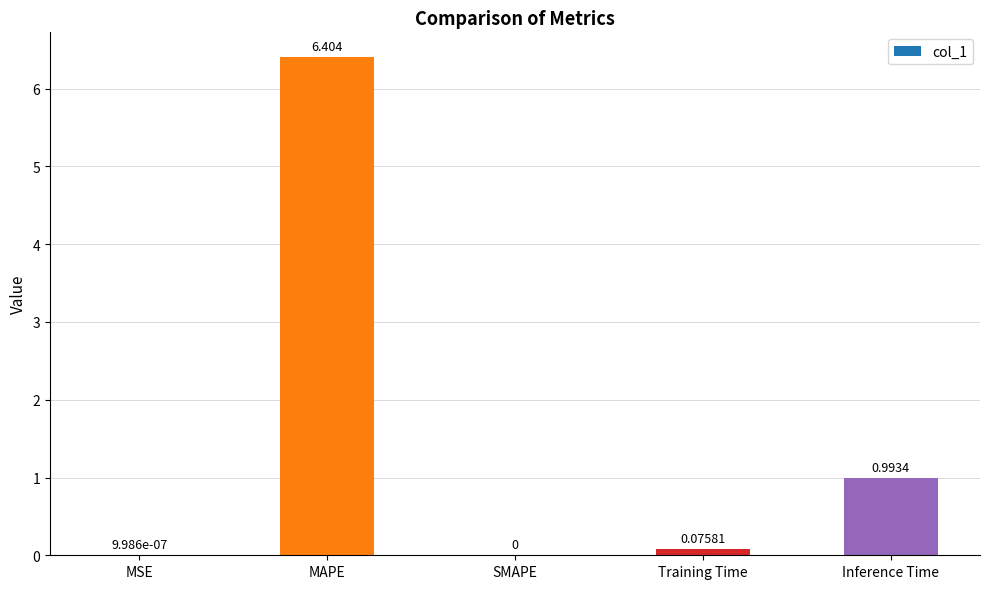

Which has a higher value, Training Time or MAPE?

MAPE